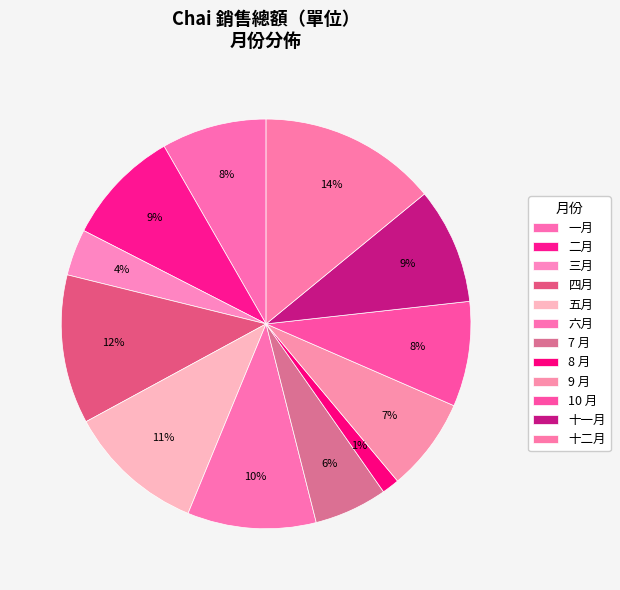

To the nearest percent, what percentage of the pie is 三月?

4%